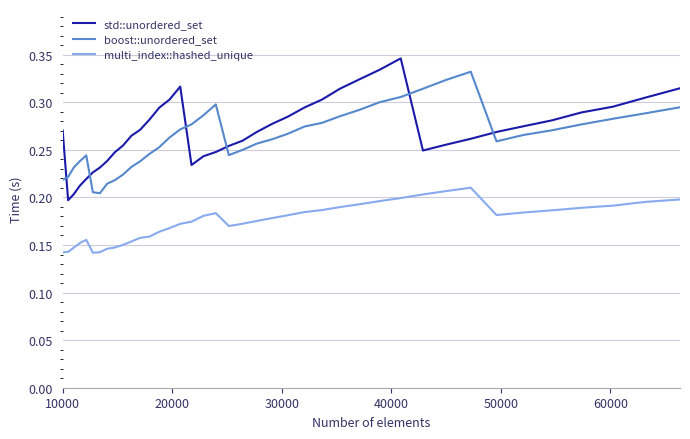

True or false: boost::unordered_set and multi_index::hashed_unique cross at least once.

False